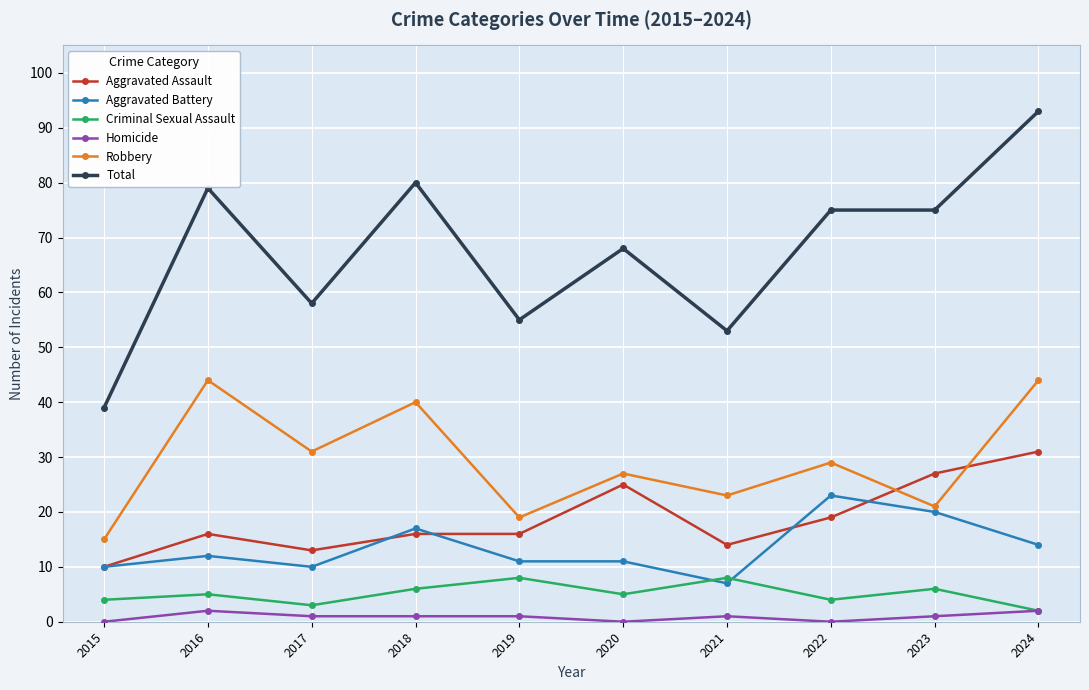

List the series in order of their peak value, highest first.

Total, Robbery, Aggravated Assault, Aggravated Battery, Criminal Sexual Assault, Homicide